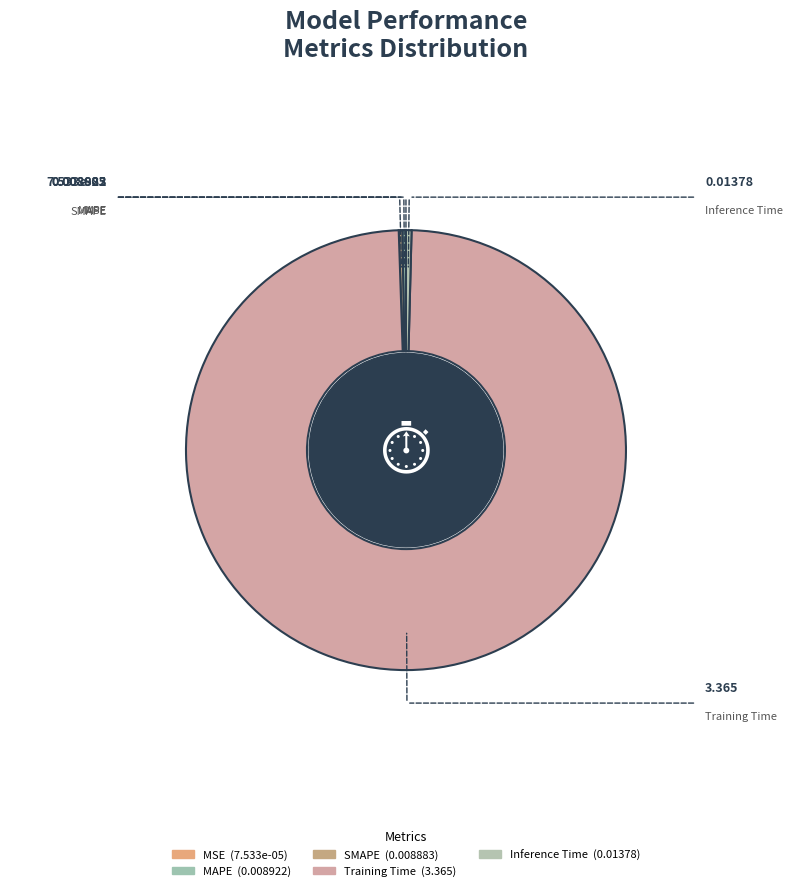

To the nearest percent, what is the average slice percentage?

20%